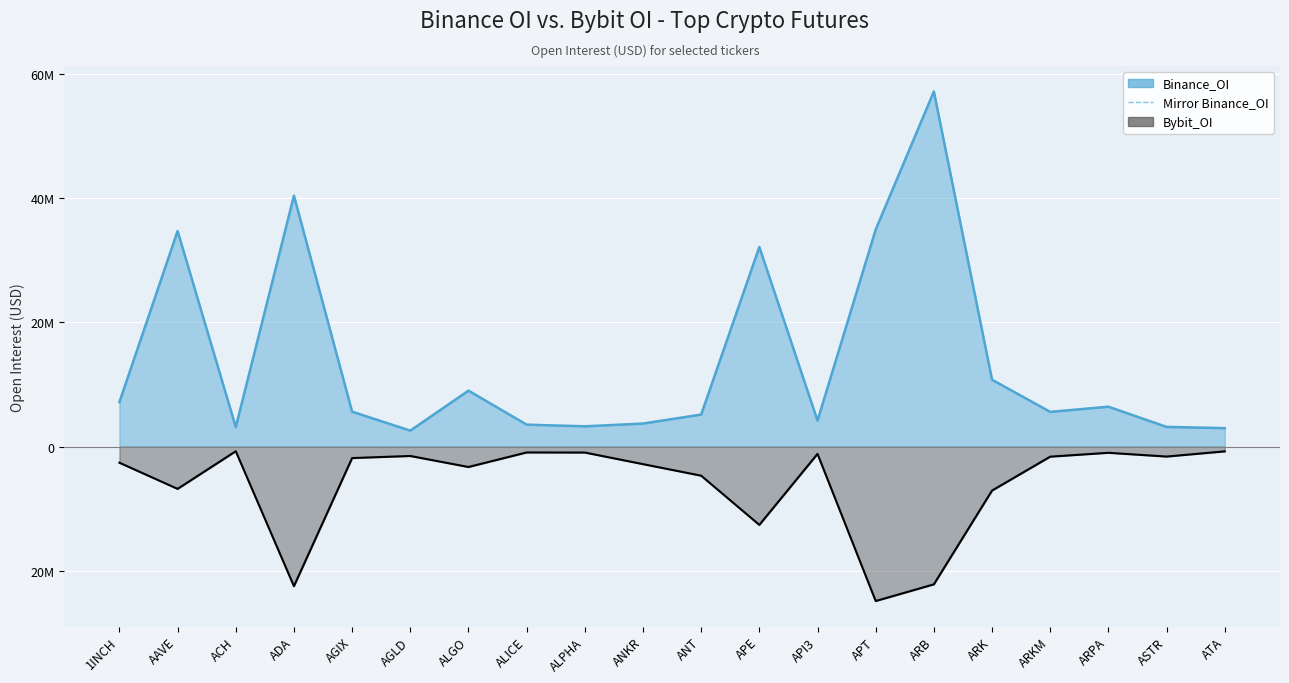

True or false: there are more than 2 points higher than both neighbors.

True